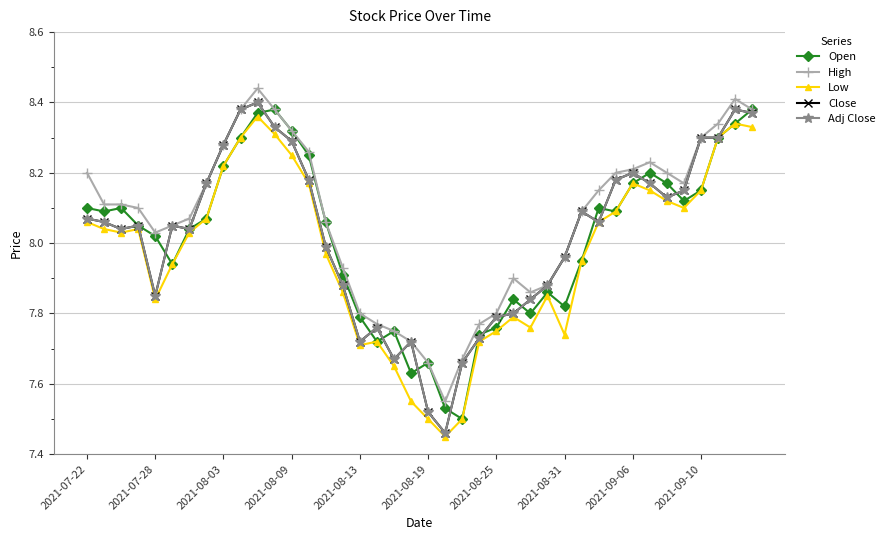

Reading left to right, extract all data points from this chart.

Open: 8.1	8.1	8.1	8.1	8.0	7.9	8.0	8.1	8.2	8.3	8.4	8.4	8.3	8.2	8.1	7.9	7.8	7.7	7.8	7.6	7.7	7.5	7.5	7.7	7.8	7.8	7.8	7.9	7.8	8.0	8.1	8.1	8.2	8.2	8.2	8.1	8.2	8.3	8.3	8.4
High: 8.2	8.1	8.1	8.1	8.0	8.1	8.1	8.2	8.3	8.4	8.4	8.4	8.3	8.3	8.1	7.9	7.8	7.8	7.8	7.7	7.7	7.5	7.7	7.8	7.8	7.9	7.9	7.9	8.0	8.1	8.2	8.2	8.2	8.2	8.2	8.2	8.3	8.3	8.4	8.4
Low: 8.1	8.0	8.0	8.0	7.8	7.9	8.0	8.1	8.2	8.3	8.4	8.3	8.2	8.2	8.0	7.9	7.7	7.7	7.7	7.5	7.5	7.5	7.5	7.7	7.8	7.8	7.8	7.8	7.7	8.0	8.1	8.1	8.2	8.2	8.1	8.1	8.2	8.3	8.3	8.3
Close: 8.1	8.1	8.0	8.1	7.8	8.1	8.0	8.2	8.3	8.4	8.4	8.3	8.3	8.2	8.0	7.9	7.7	7.8	7.7	7.7	7.5	7.5	7.7	7.7	7.8	7.8	7.8	7.9	8.0	8.1	8.1	8.2	8.2	8.2	8.1	8.2	8.3	8.3	8.4	8.4
Adj Close: 8.1	8.1	8.0	8.1	7.8	8.1	8.0	8.2	8.3	8.4	8.4	8.3	8.3	8.2	8.0	7.9	7.7	7.8	7.7	7.7	7.5	7.5	7.7	7.7	7.8	7.8	7.8	7.9	8.0	8.1	8.1	8.2	8.2	8.2	8.1	8.2	8.3	8.3	8.4	8.4